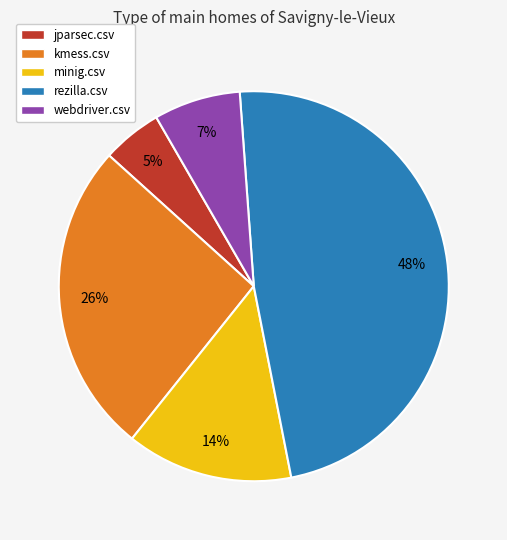

The rezilla.csv slice represents 48% of the pie. True or false?

True